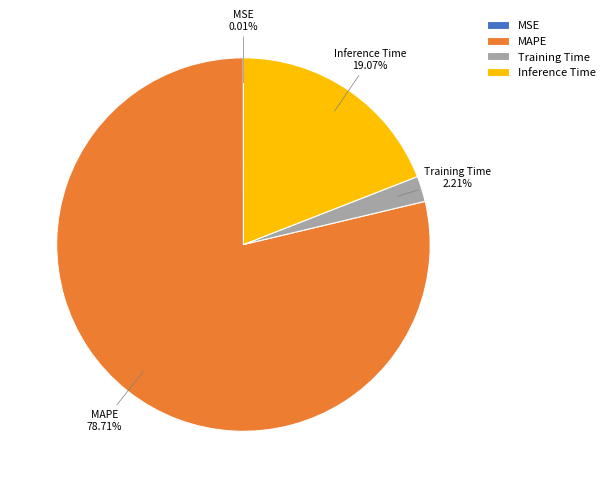

Which category has the biggest portion of the pie?

MAPE